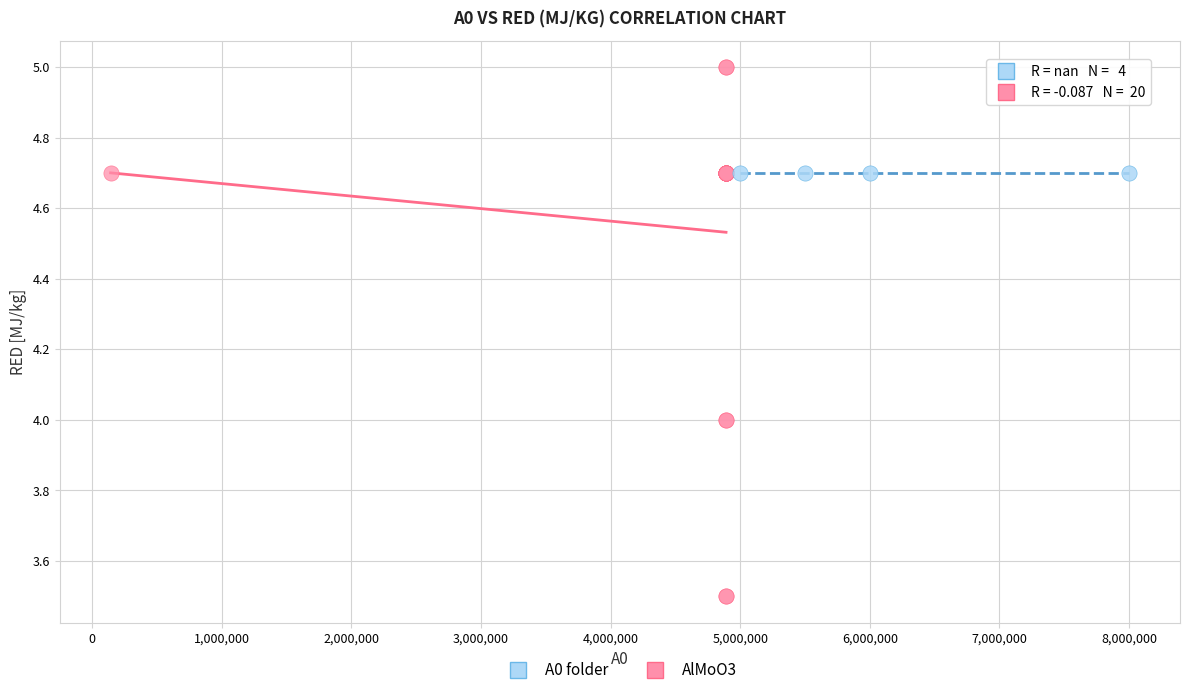

Which series contains the highest Y value?

AlMoO3